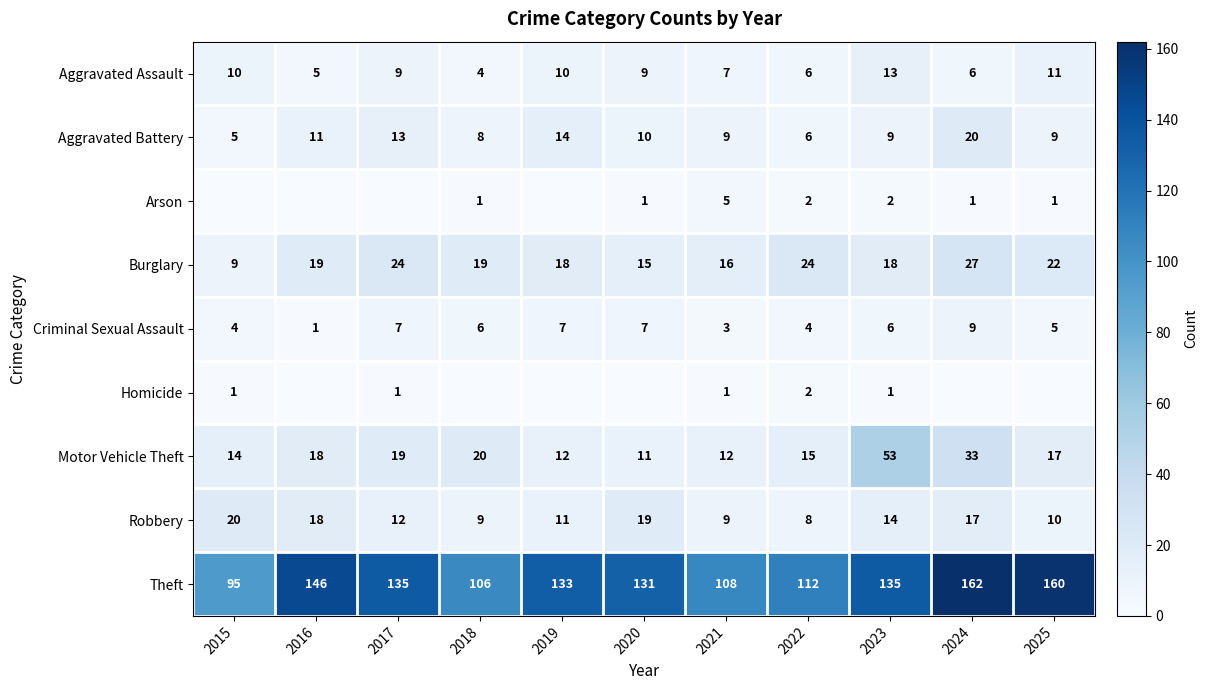

What is the difference between the Theft values at 2019 and 2025?

27